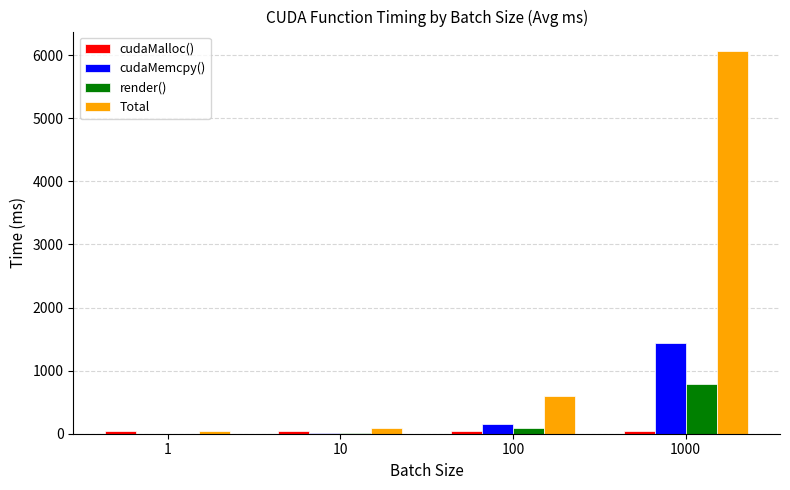

At which category does the chart reach its peak across all series?

1000